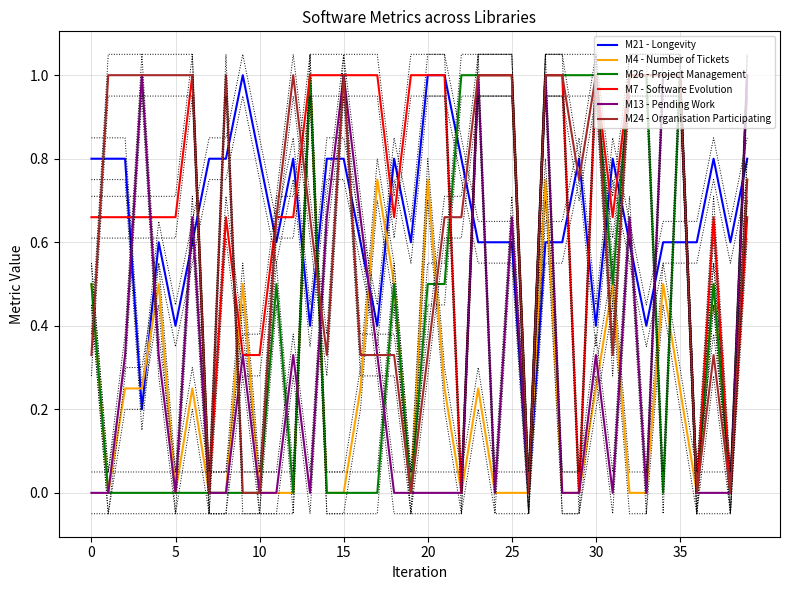

What is the difference between the maximum and minimum values in the M4 - Number of Tickets series?

1.0